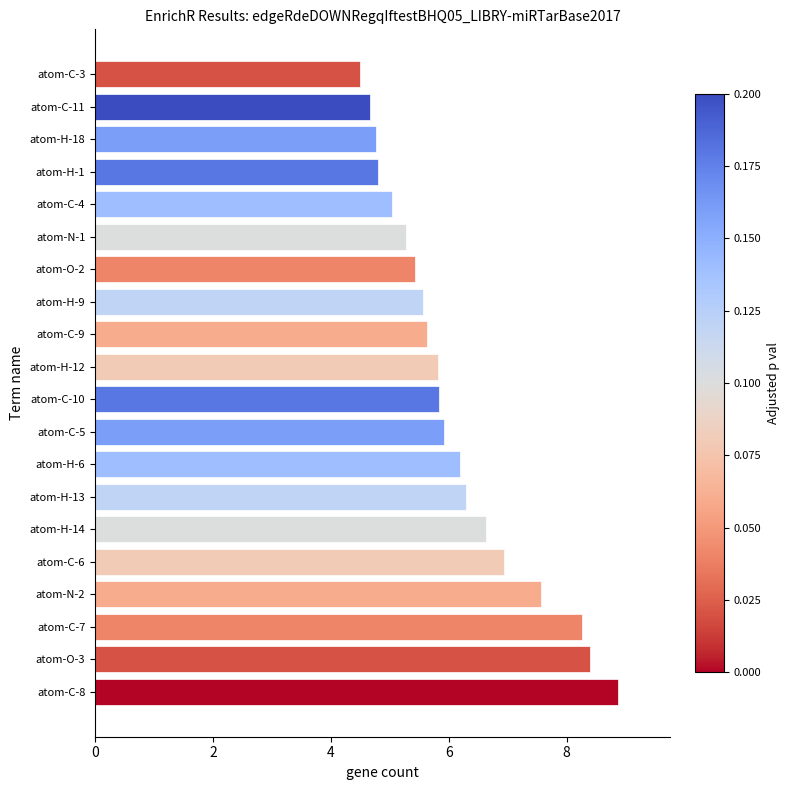

What is the sum of all values?

122.4